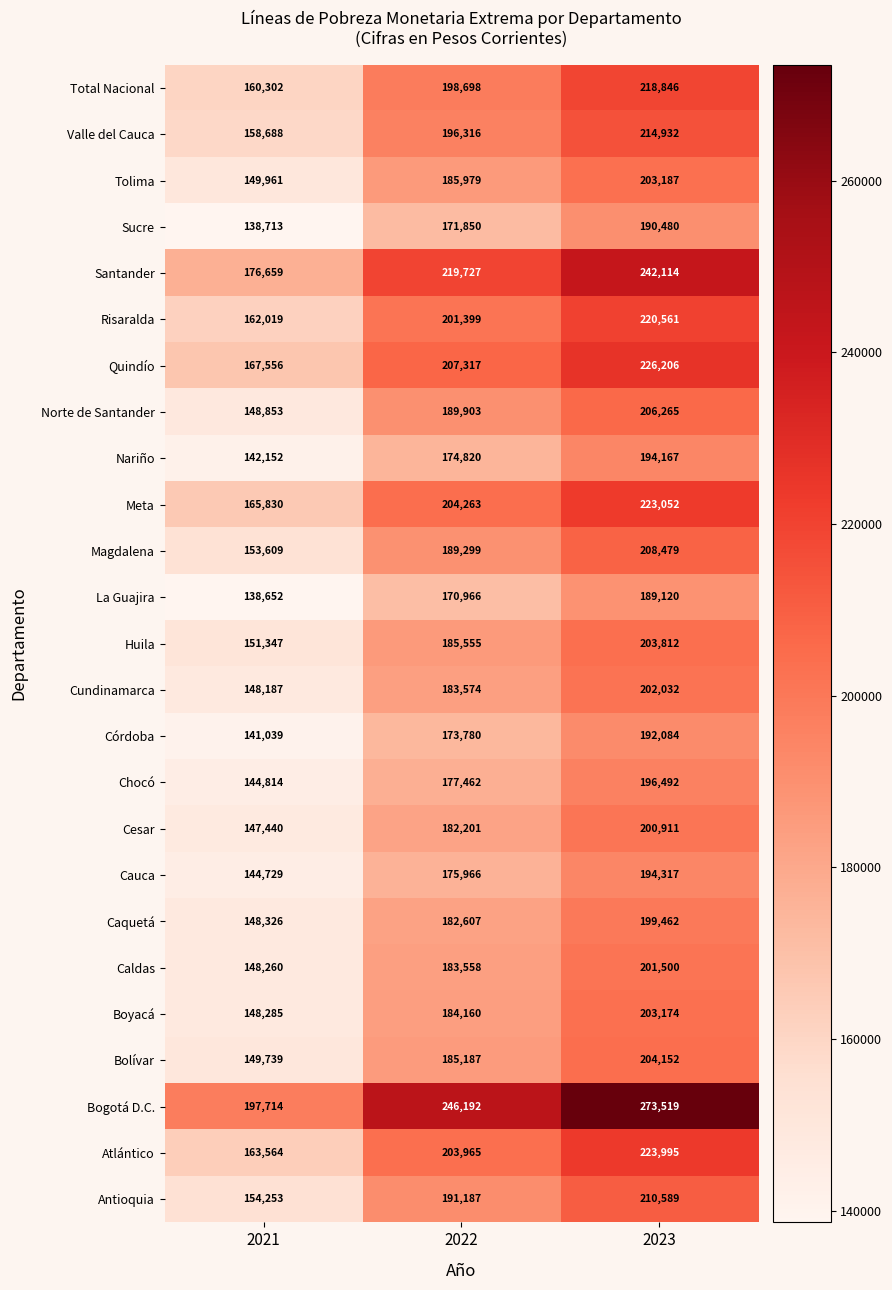

Rank the series by their maximum value, from highest to lowest.

Bogotá D.C., Santander, Quindío, Atlántico, Meta, Risaralda, Total Nacional, Valle del Cauca, Antioquia, Magdalena, Norte de Santander, Bolívar, Huila, Tolima, Boyacá, Cundinamarca, Caldas, Cesar, Caquetá, Chocó, Cauca, Nariño, Córdoba, Sucre, La Guajira